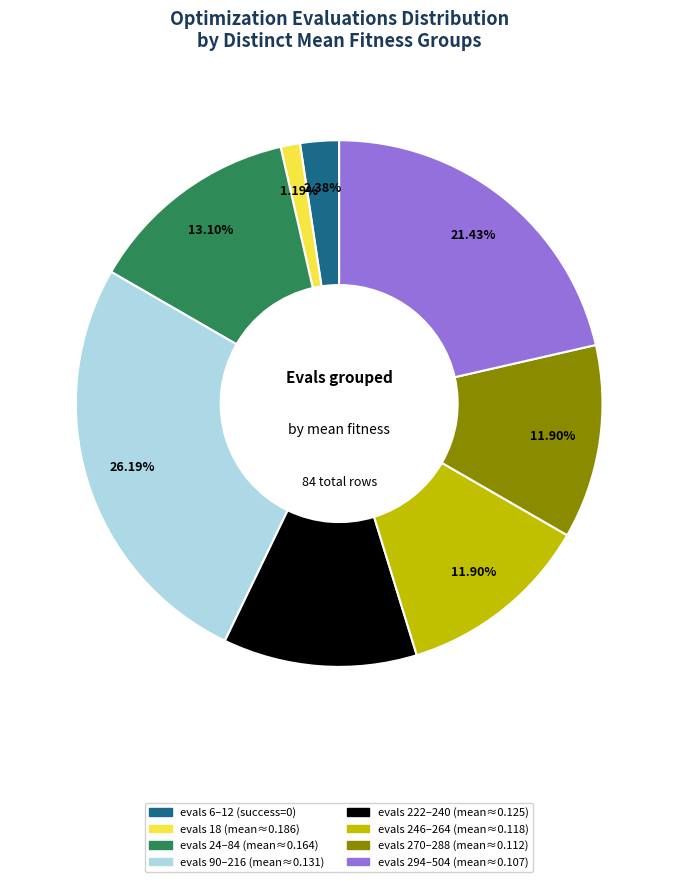

Is evals 24–84 (mean≈0.164) the majority of the pie?

No